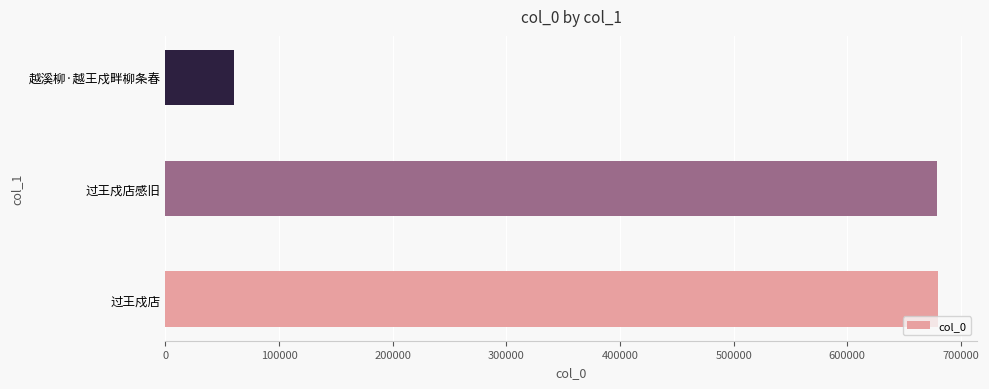

How many values are below 679380?

1